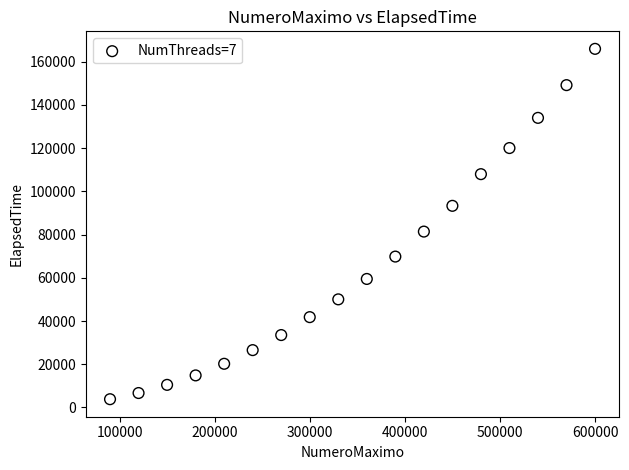

What is the range of Y values (max minus min)?

162078